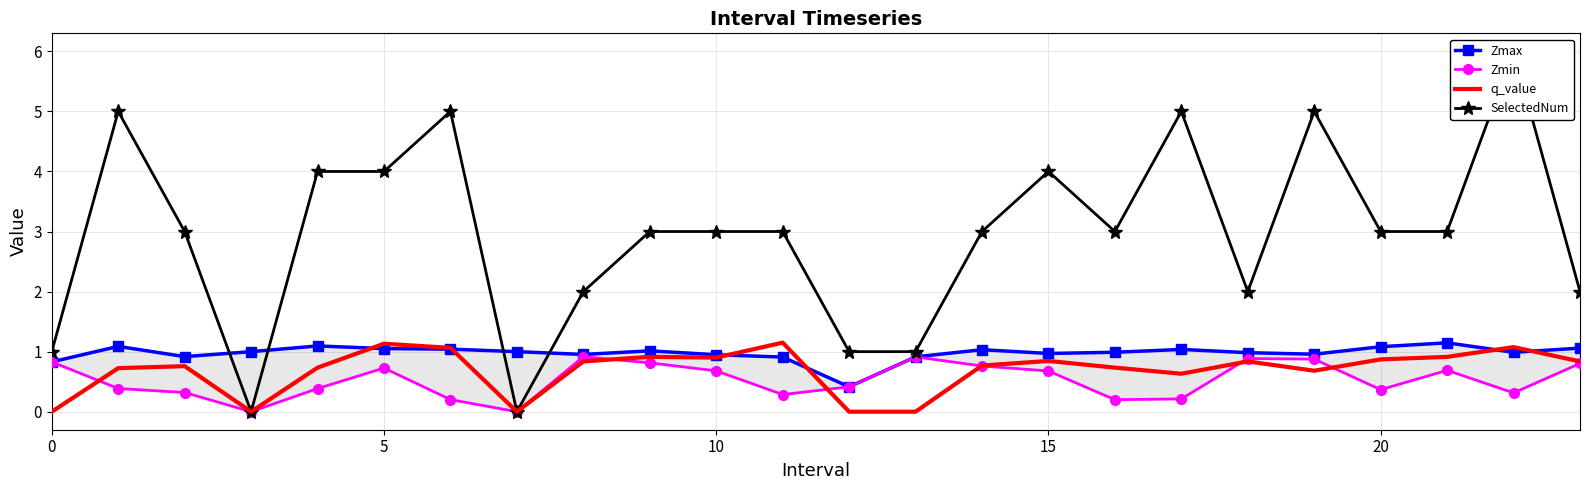

What value does the Zmax series have at 21?

1.1